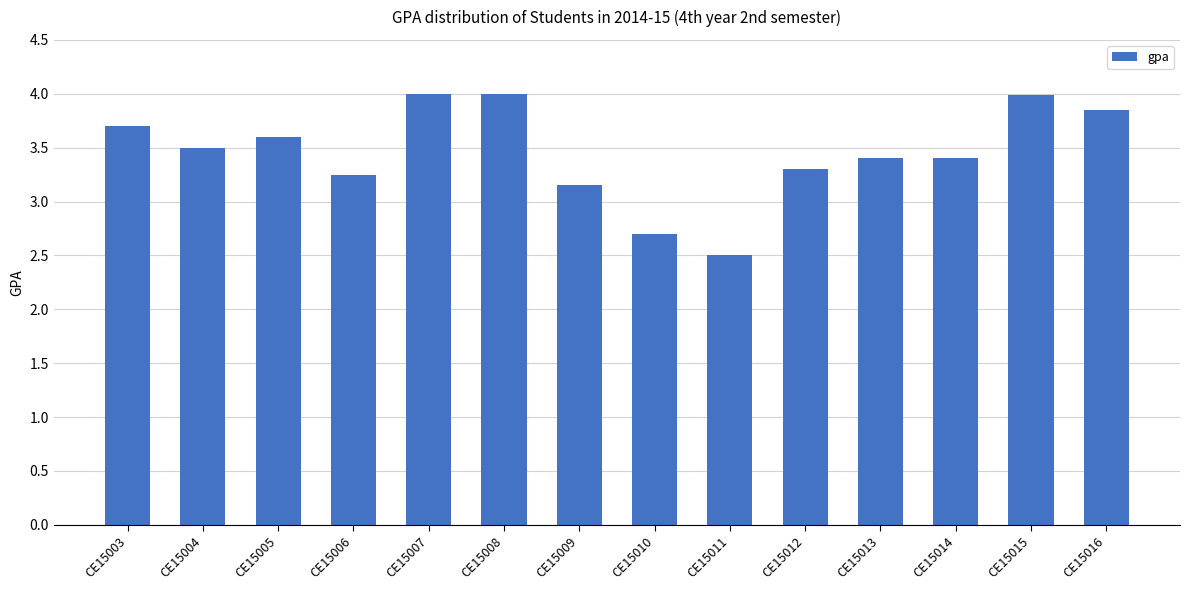

Approximately how many times larger is the value at CE15010 compared to CE15015?

0.7